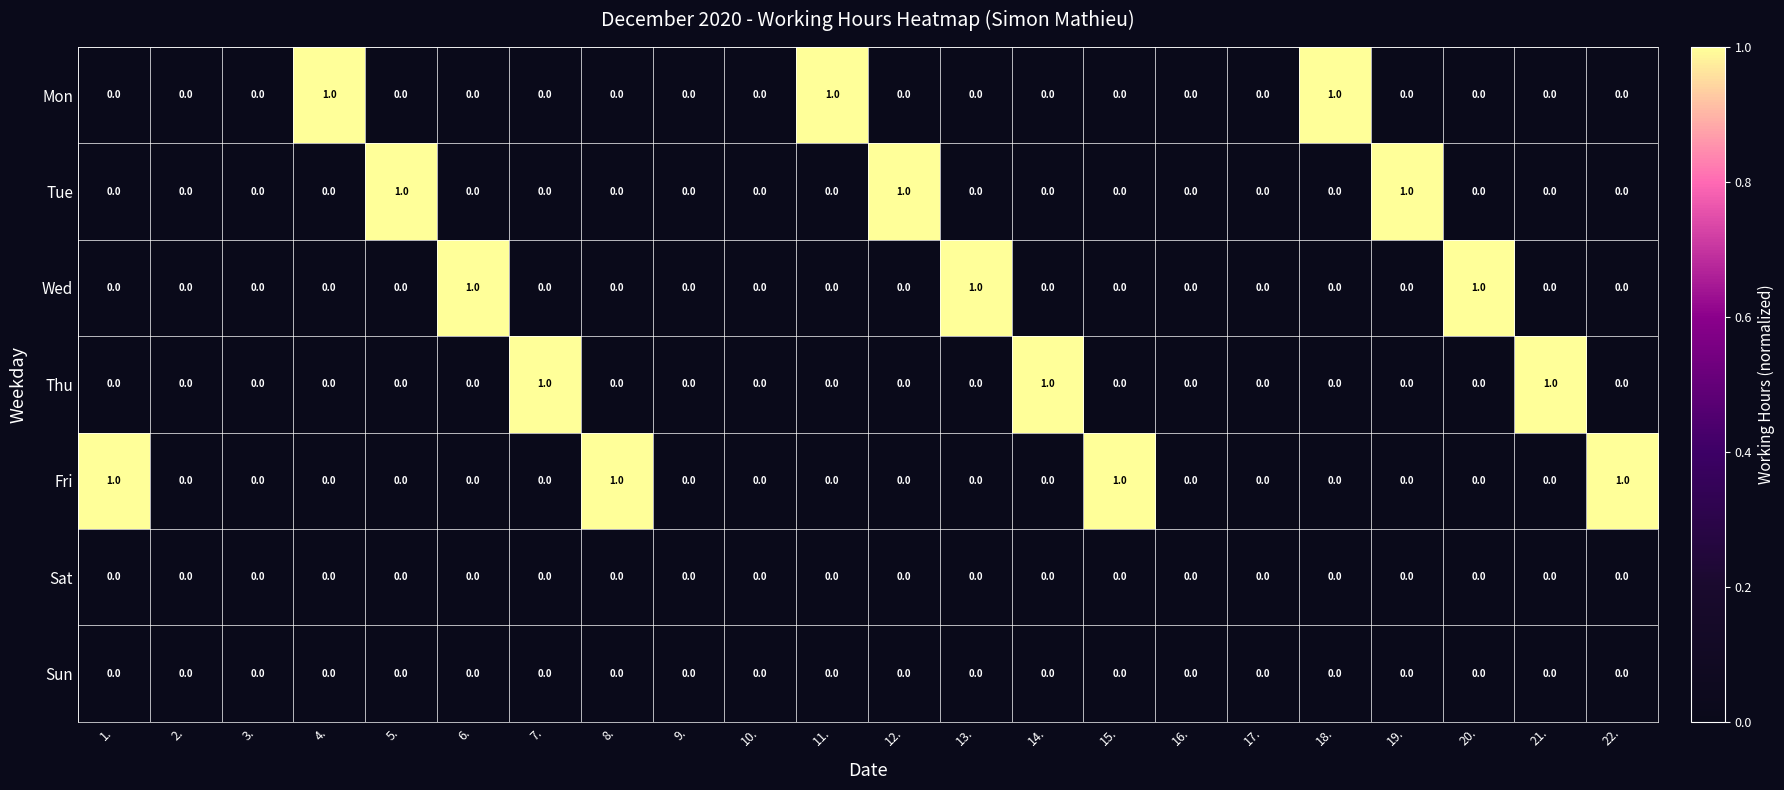

Which series has the largest total across all categories?

Fri